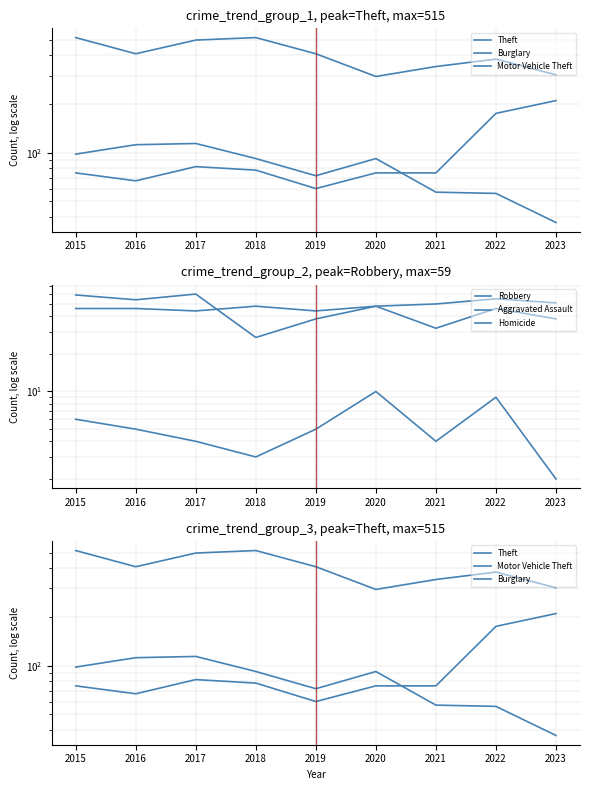

List the labels in order of Aggravated Assault value, smallest first.

2017, 2019, 2015, 2016, 2018, 2020, 2021, 2023, 2022